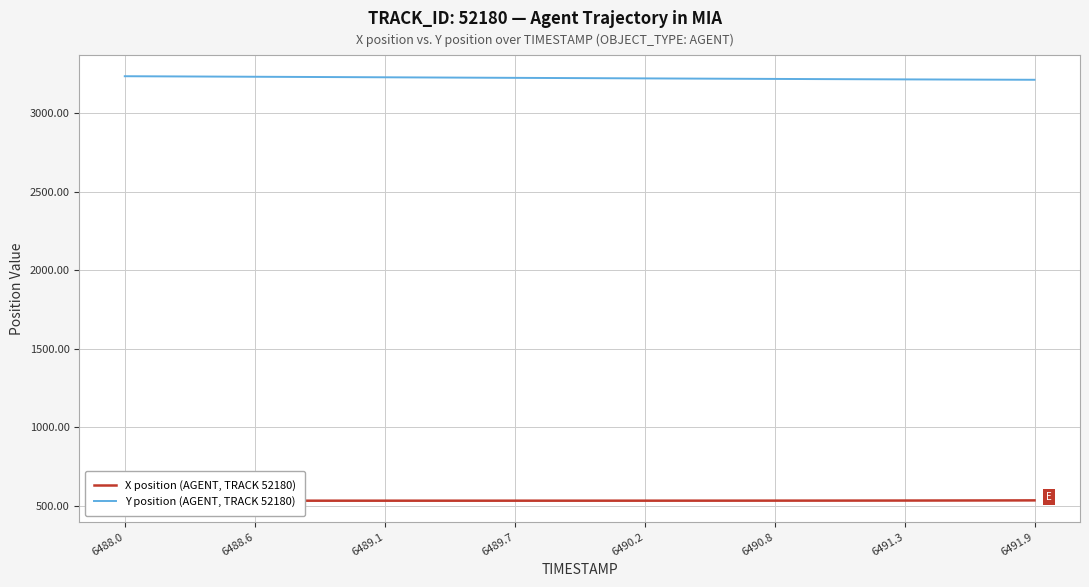

What is the minimum value for Y position (AGENT, TRACK 52180)?

3214.6